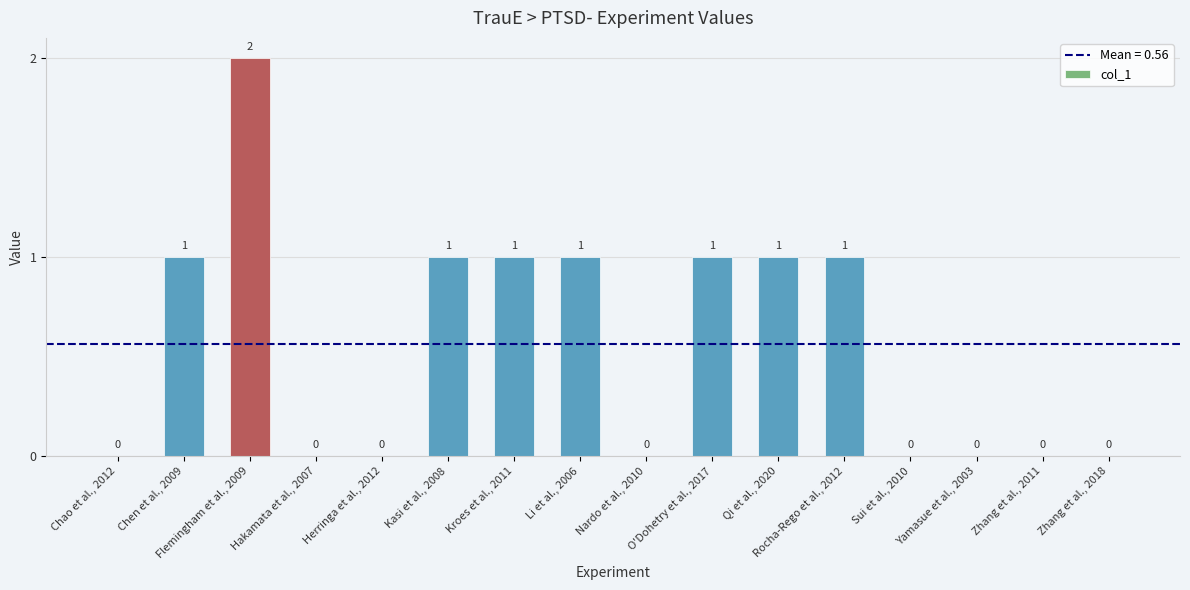

Read the value at Qi et al., 2020.

1